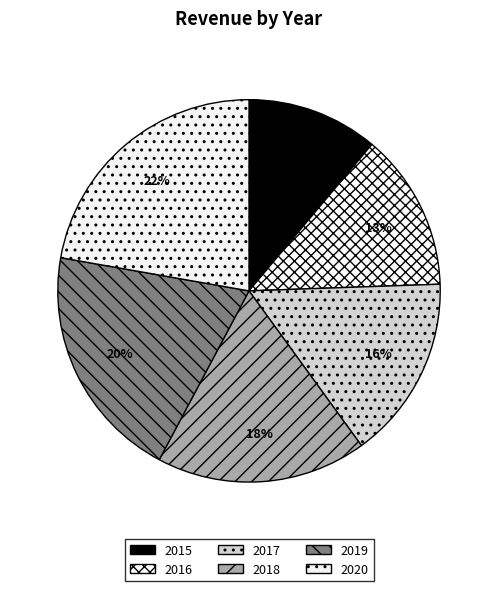

True or false: 2019 accounts for 20% of the total.

True